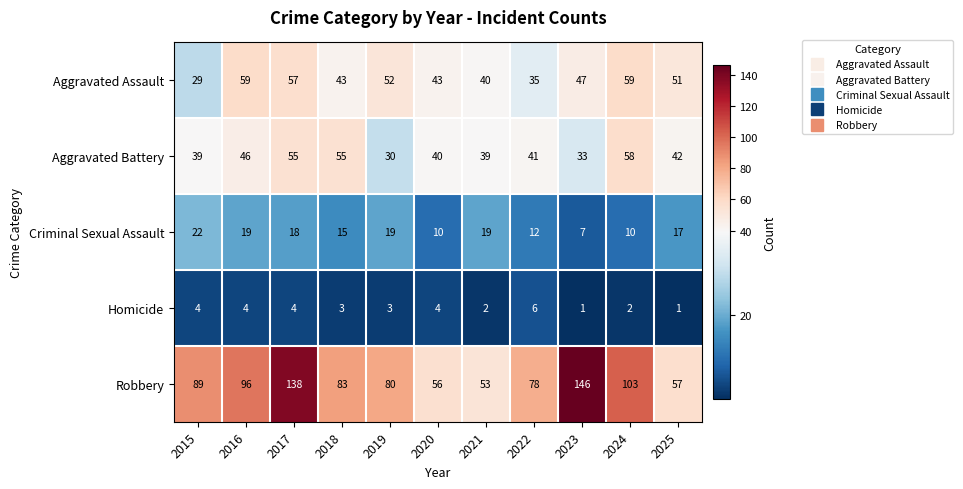

Rank the series by their maximum value, from highest to lowest.

Robbery, Aggravated Assault, Aggravated Battery, Criminal Sexual Assault, Homicide